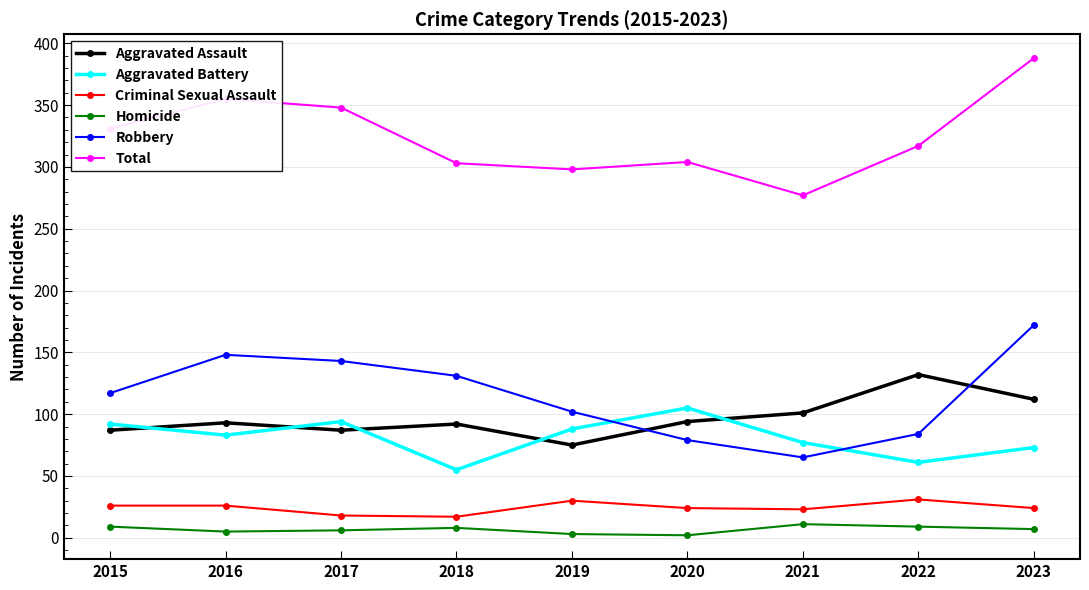

What is the total value across all series at 2020?

608